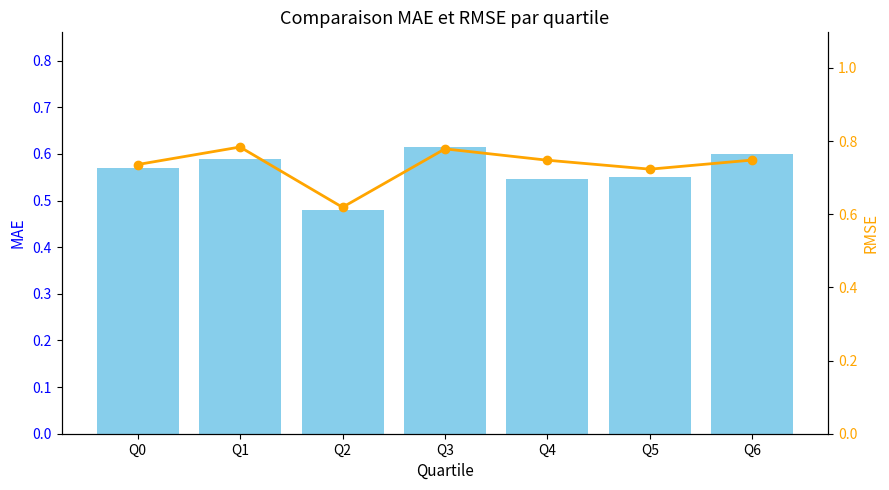

Is it true that MAE equals 0.6 at Q5?

True